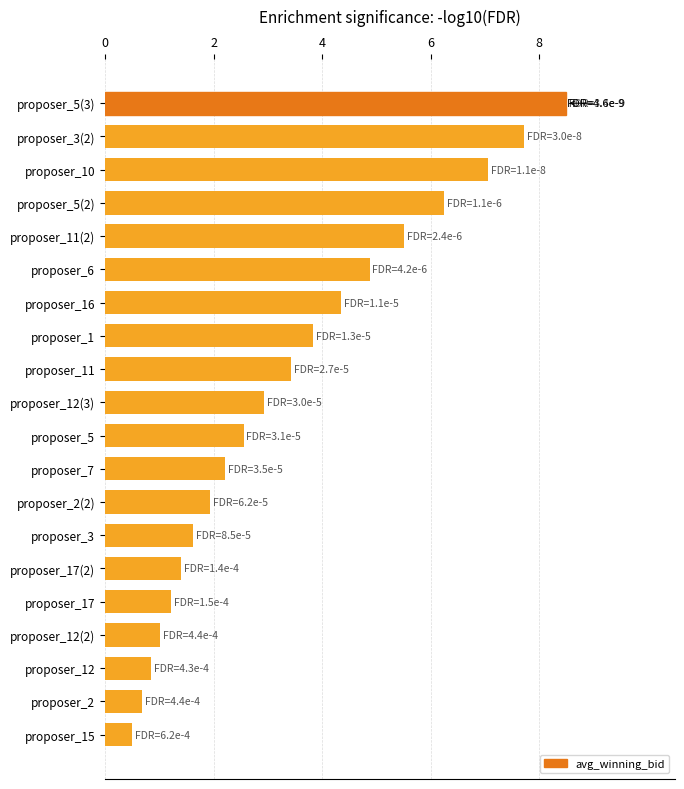

Reading top to bottom, transcribe all the data shown in this chart.

8.5	7.7	7.1	6.2	5.5	4.9	4.3	3.8	3.4	2.9	2.6	2.2	1.9	1.6	1.4	1.2	1.0	0.9	0.7	0.5